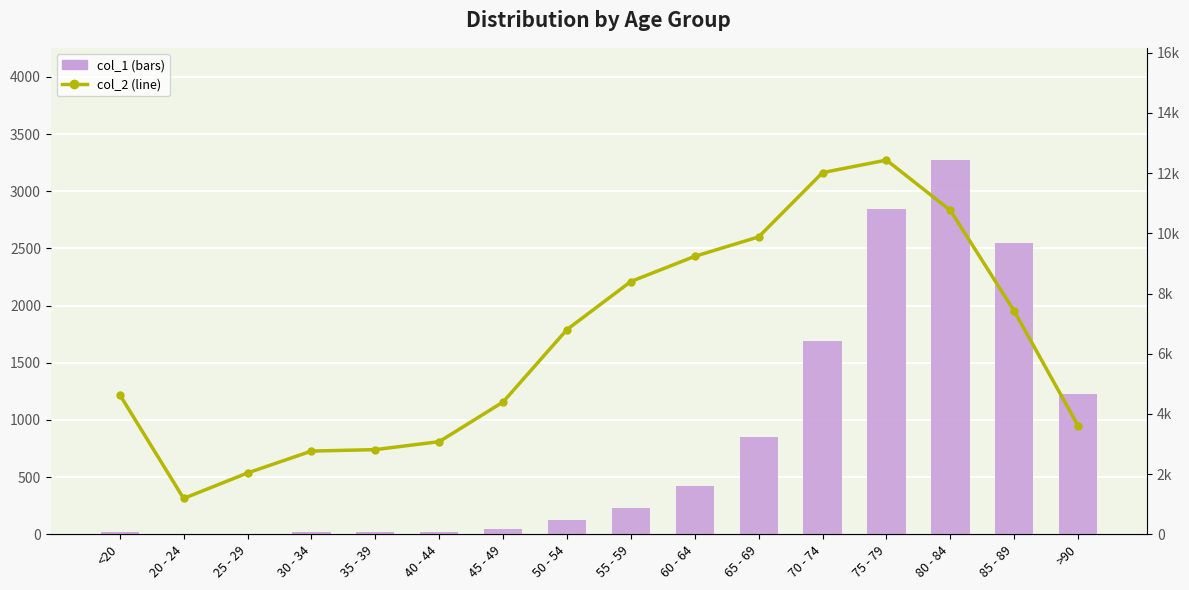

What is the difference between the second highest and minimum values in the col_2 (right axis) series?

10827